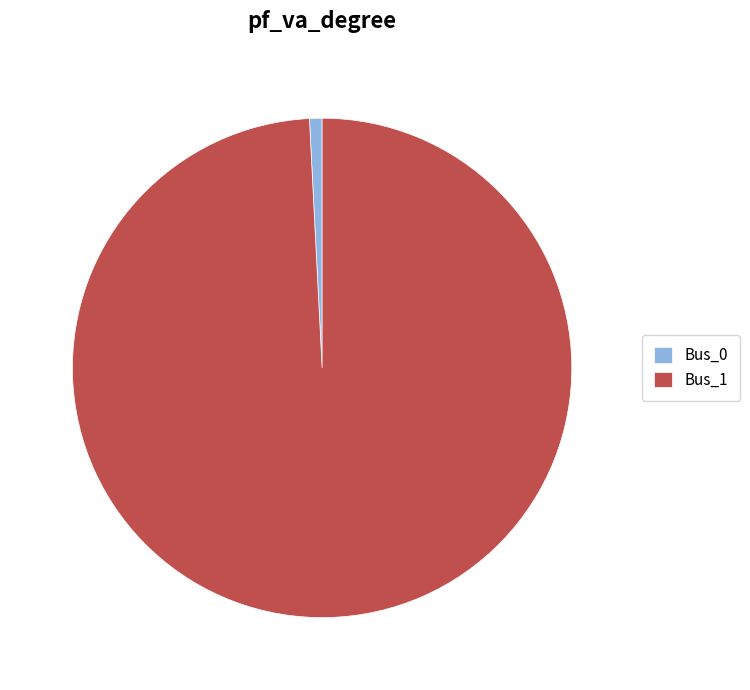

Which slice is the largest?

Bus_1